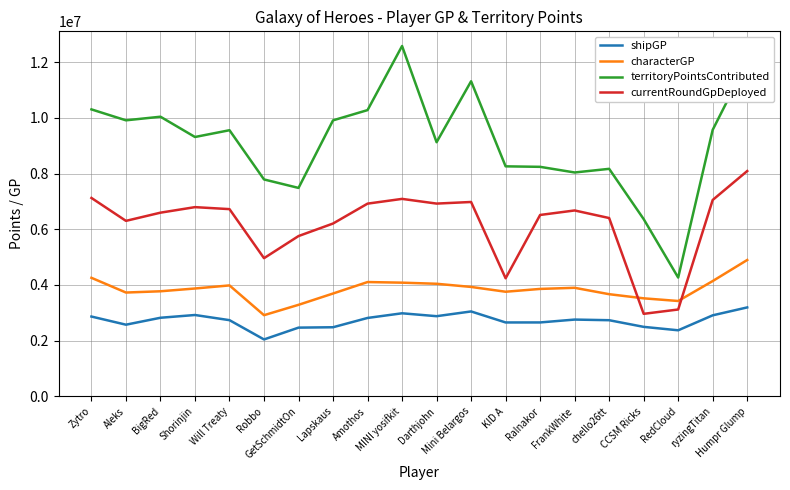

What is the average value of the characterGP series?

3842245